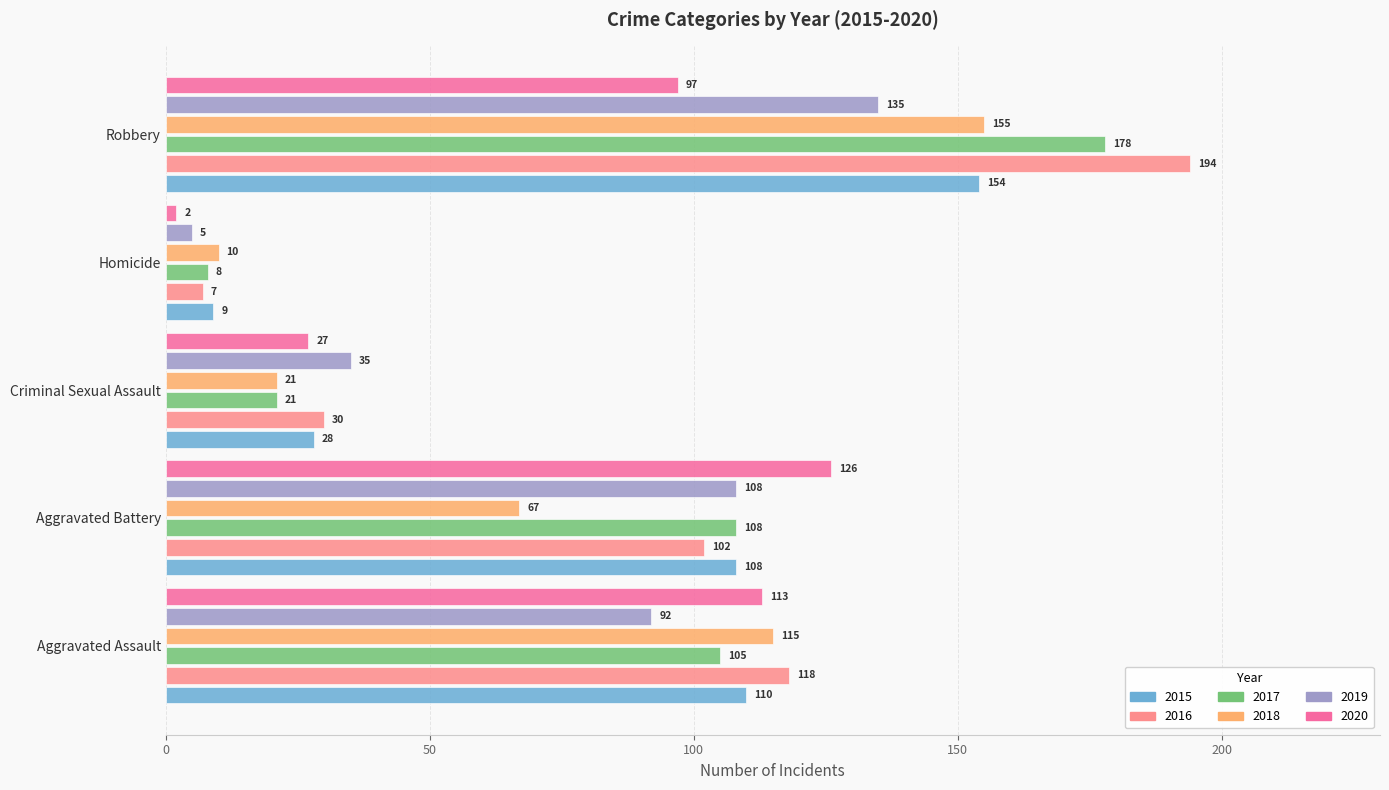

Rank the series at Robbery from highest to lowest value.

2016, 2017, 2018, 2015, 2019, 2020